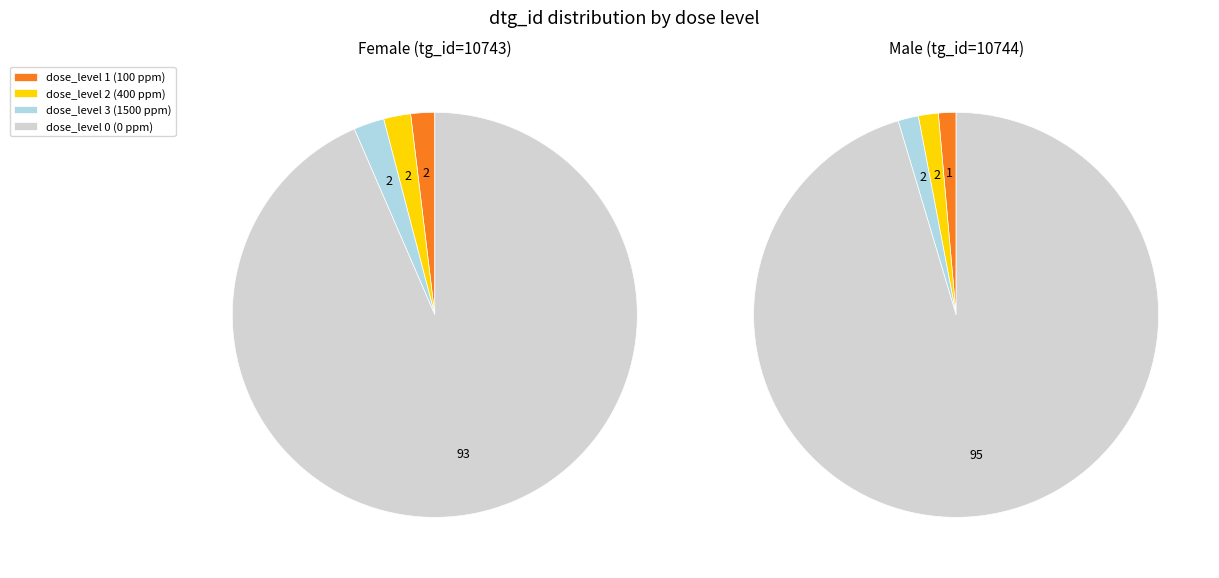

What is the majority slice?

dose_level 0 (0 ppm)